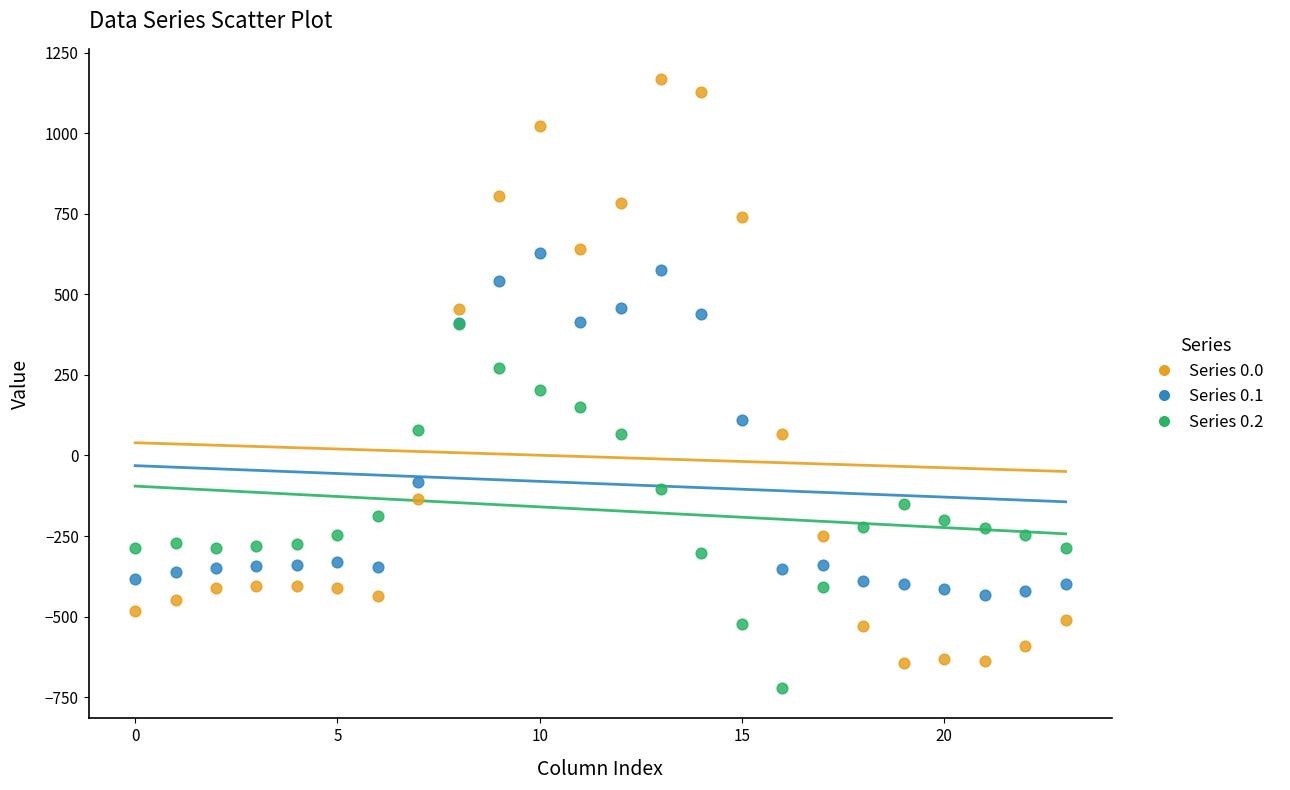

What are all the series names shown in the legend?

Series 0.0, Series 0.1, Series 0.2